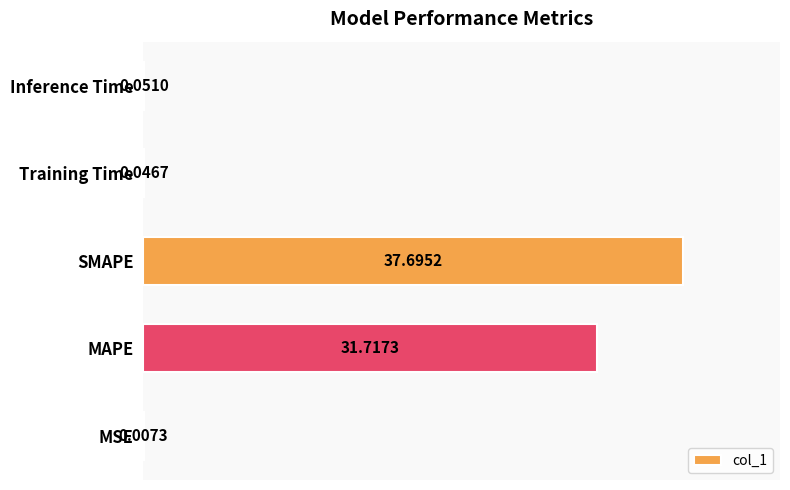

What is the average value?

13.9